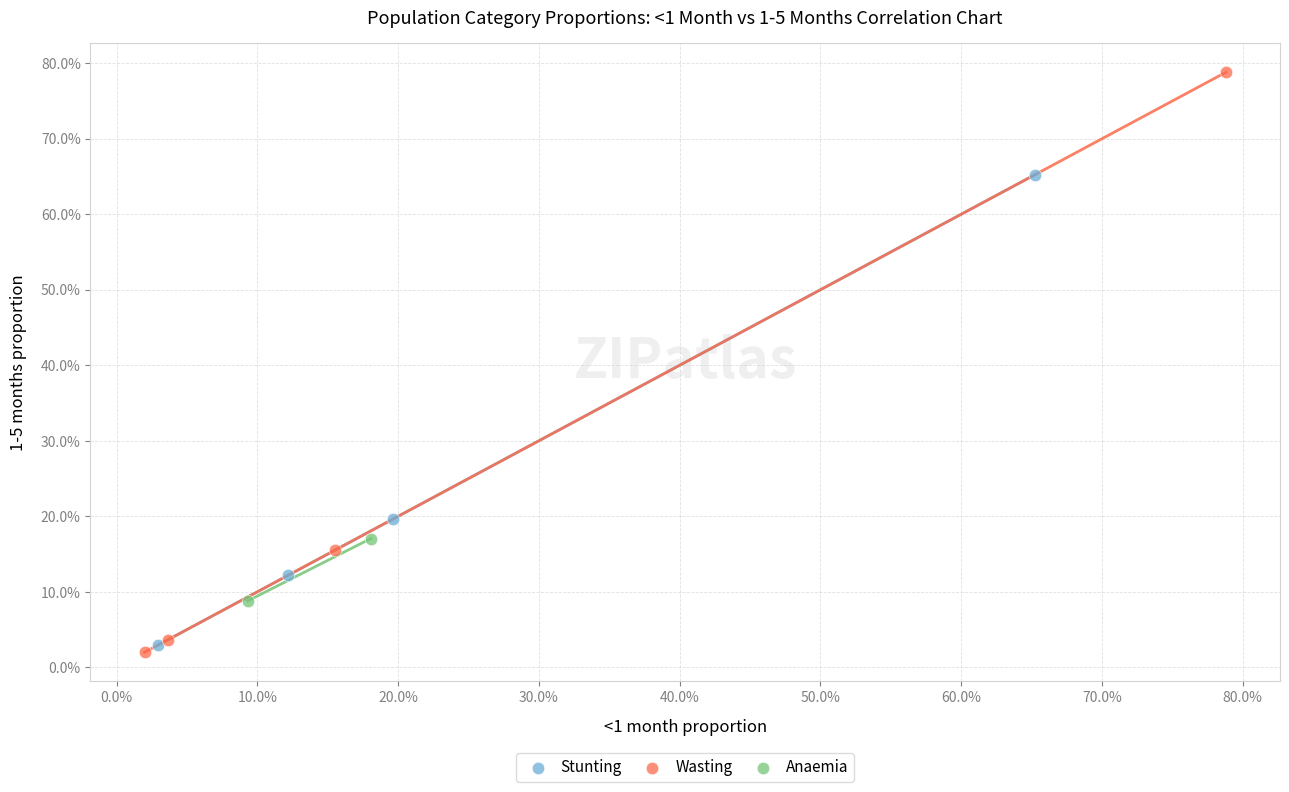

Which series has the widest spread of Y values?

Wasting